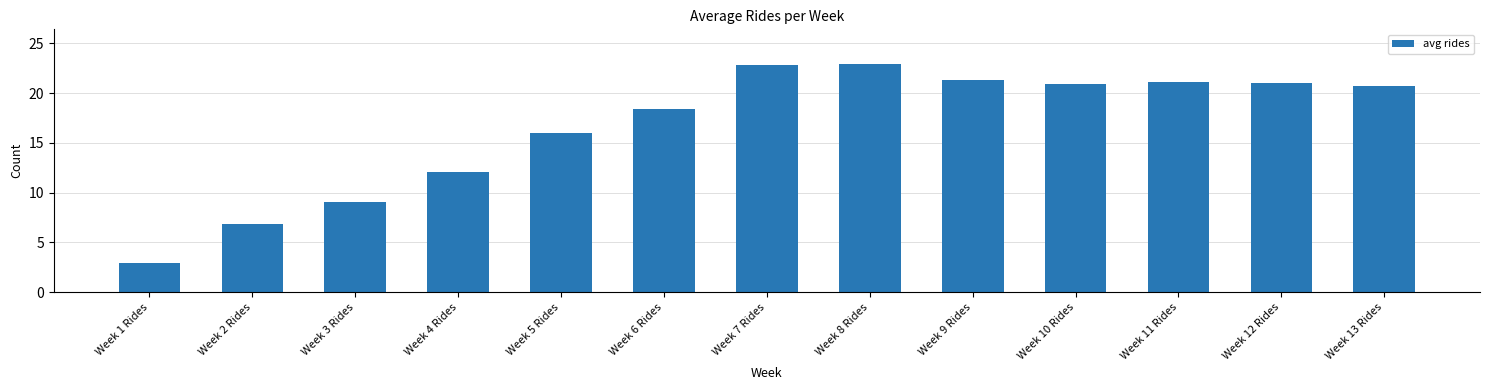

What is the label of the 8th bar from the left?

Week 8 Rides